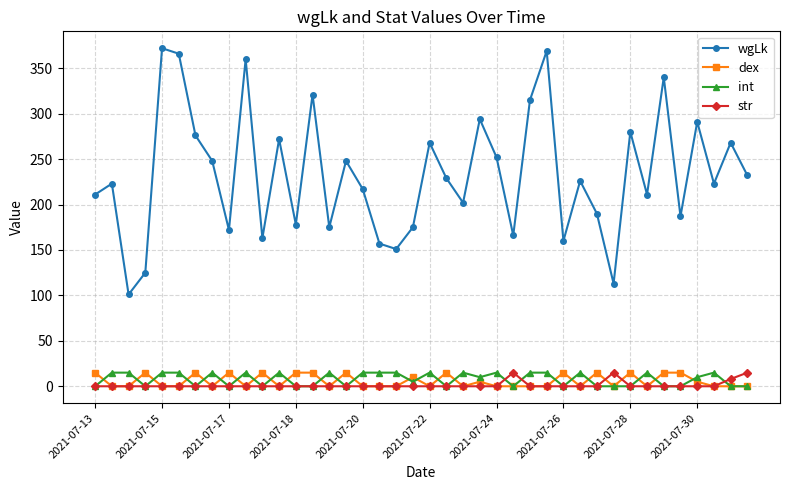

True or false: wgLk and dex cross at least once.

False